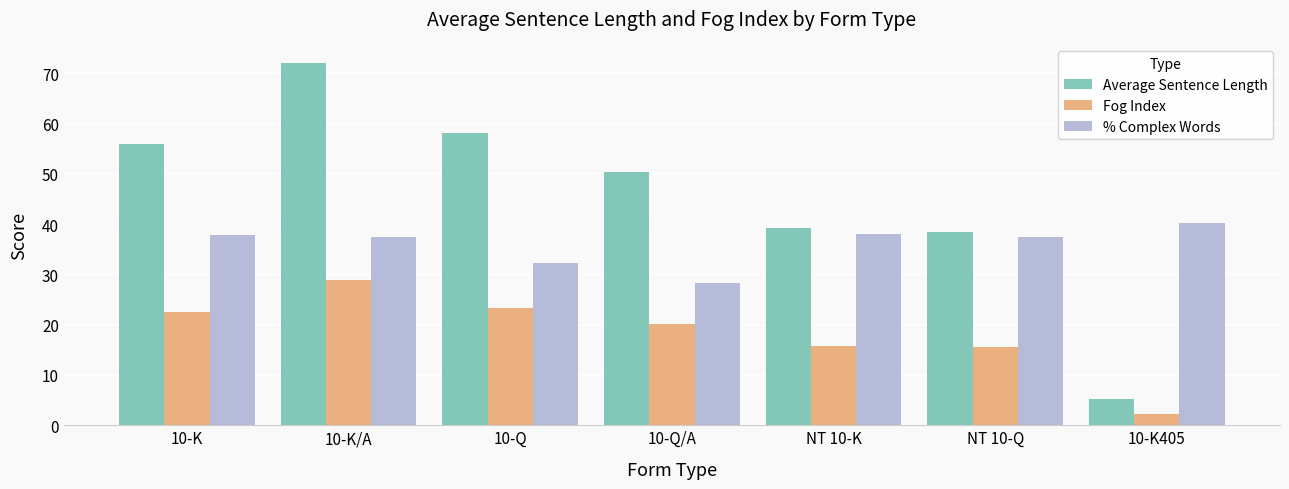

Is the value of Average Sentence Length at 10-K greater than the value of Fog Index at NT 10-Q?

Yes